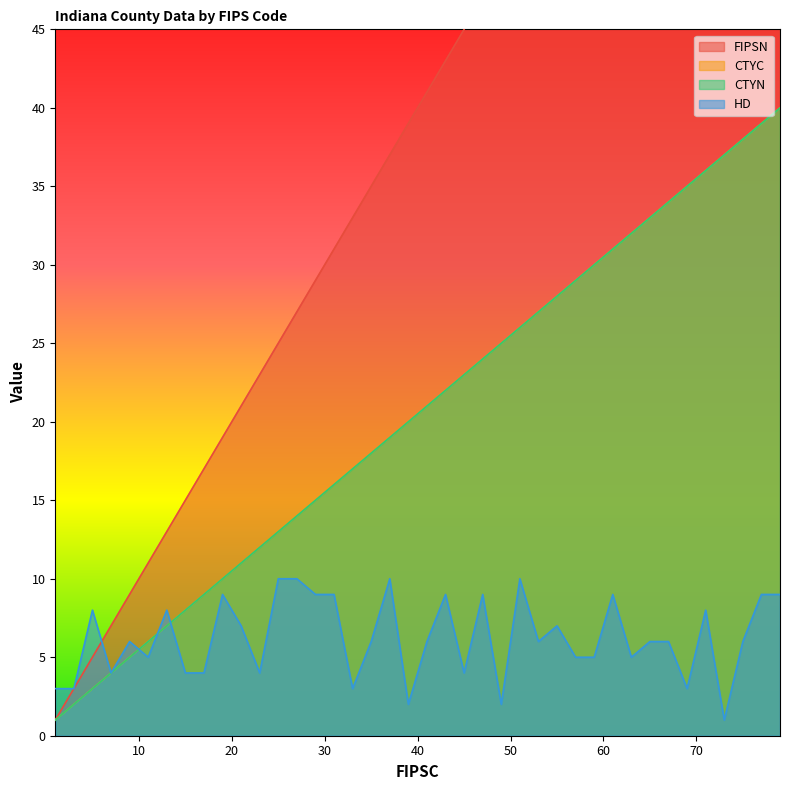

What is the approximate value of CTYN at 33, to the nearest 10?

20